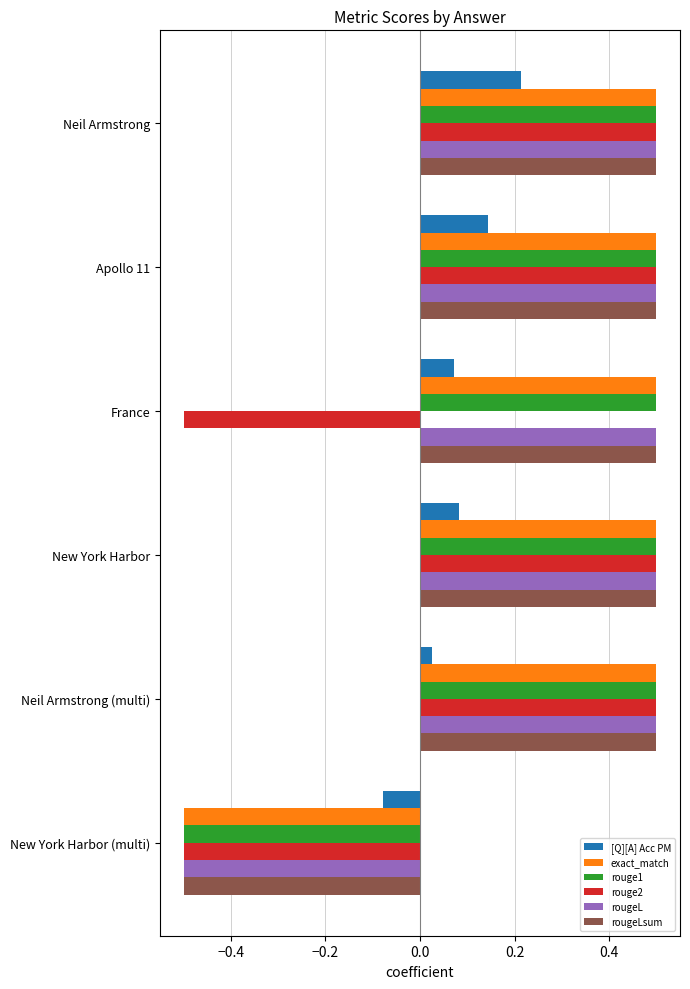

What is the sum of all rougeLsum values?

2.0